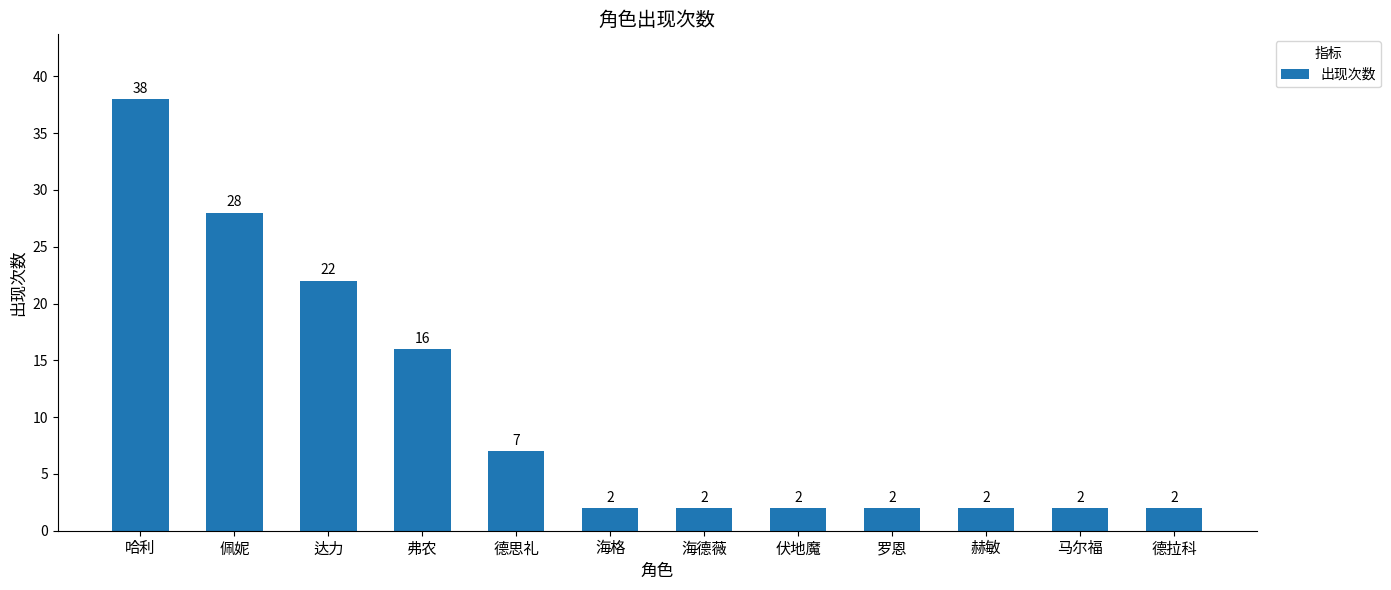

What is the sum of the values at 弗农 and 佩妮?

44